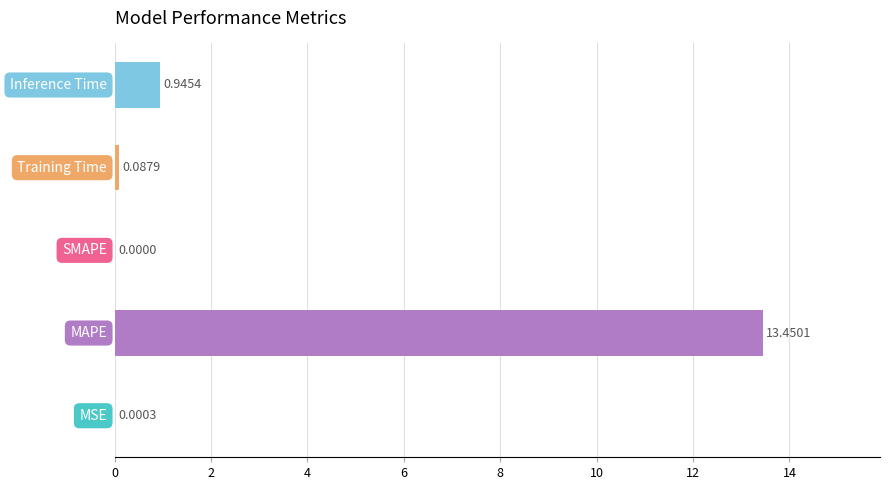

What is the sum of all values?

14.5